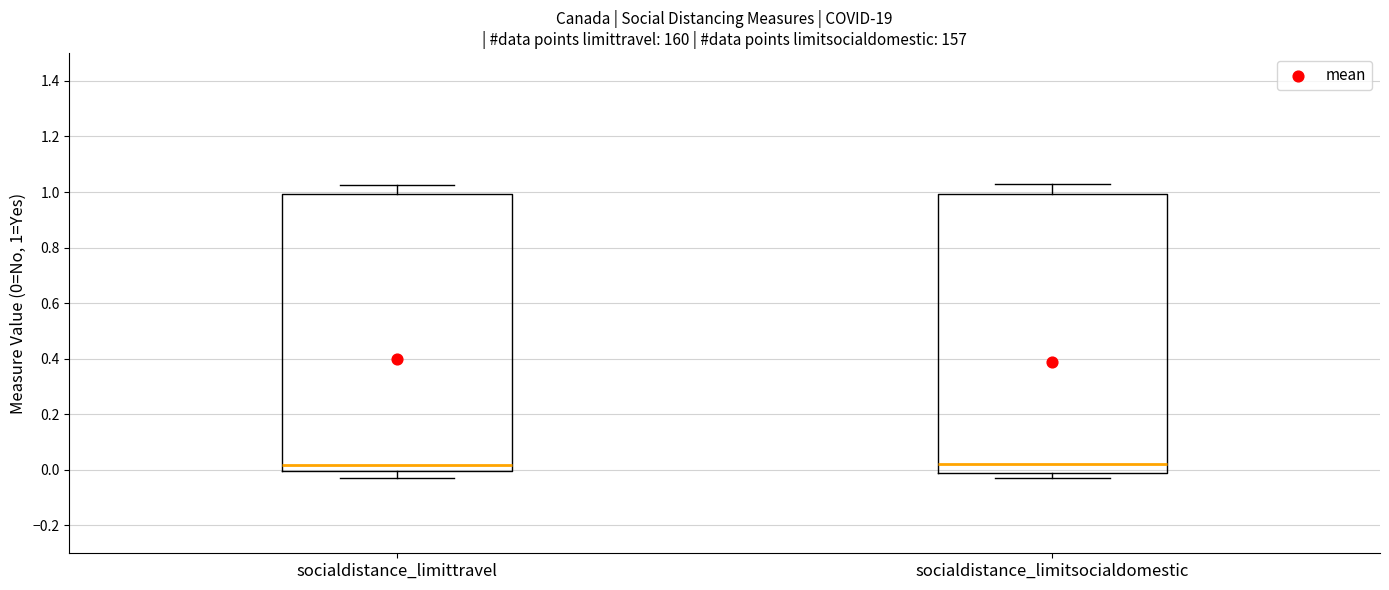

Where does the upper whisker of the box for socialdistance_limitsocialdomestic end on the y-axis? The values are not printed on the chart, so give them approximately, as read against the axis.

1.02